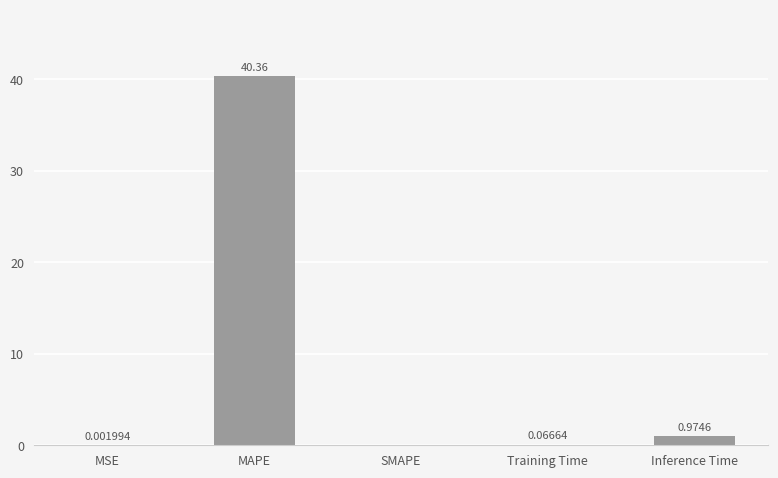

At which category does the chart reach its peak across all series?

MAPE